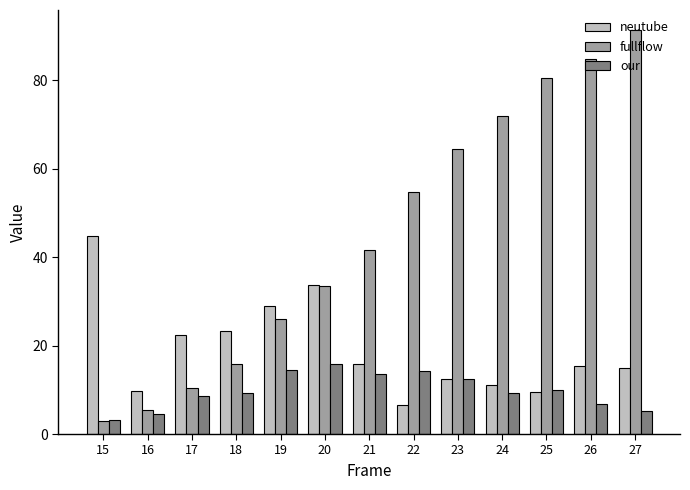

What are all the series names shown in the legend?

neutube, fullflow, our